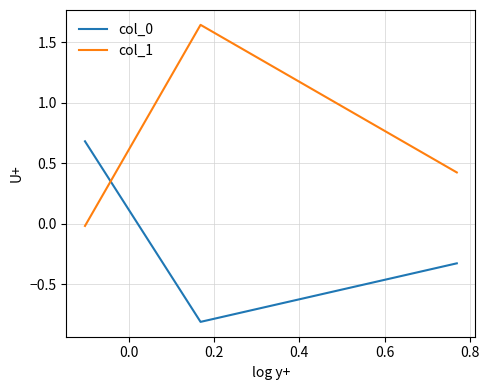

How many lines are shown in the chart?

2